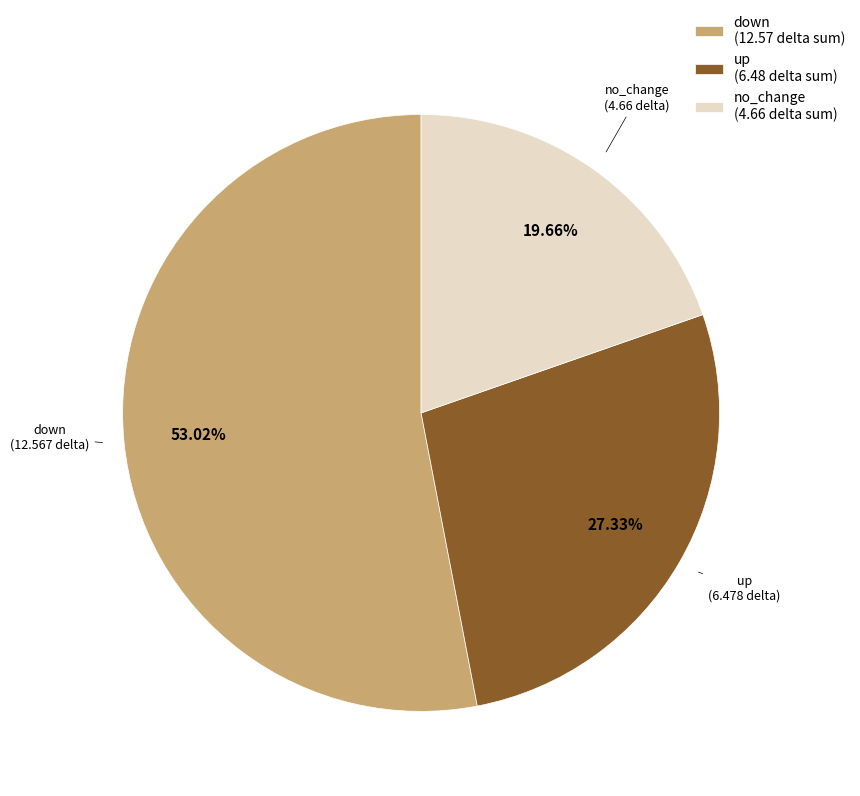

To the nearest percent, what is the difference between the largest and smallest slice percentages?

33%